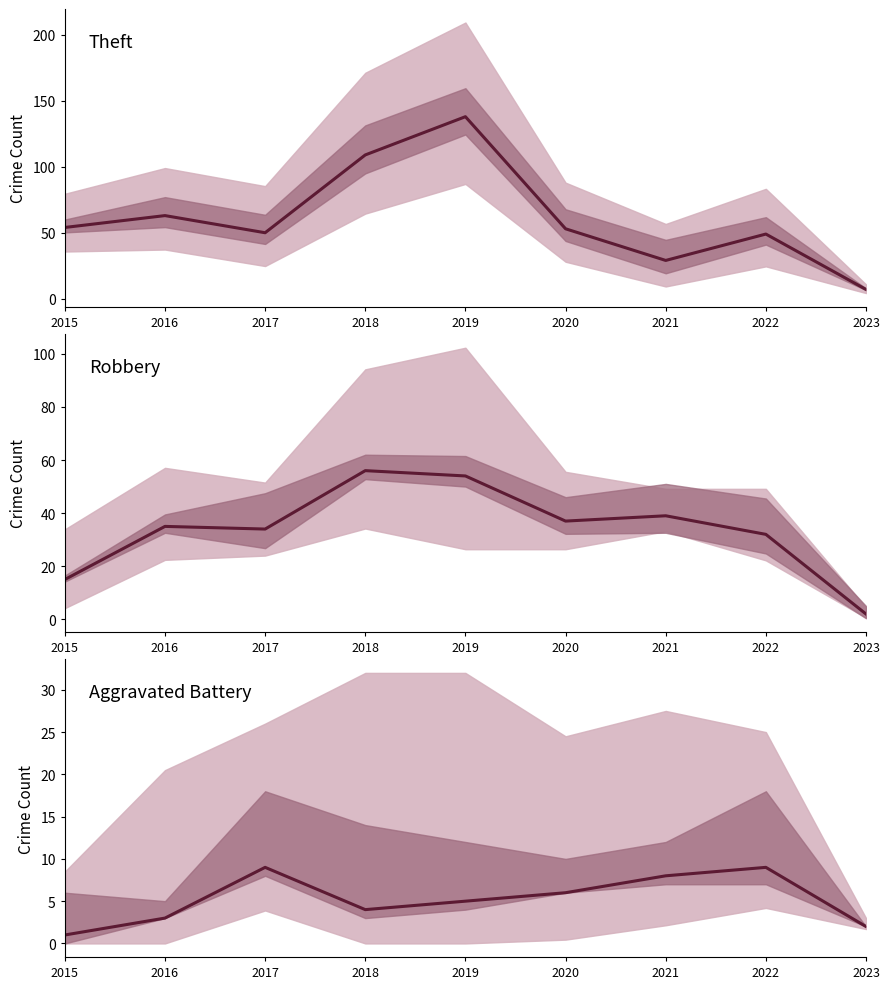

Which series has the largest total across all categories?

Theft